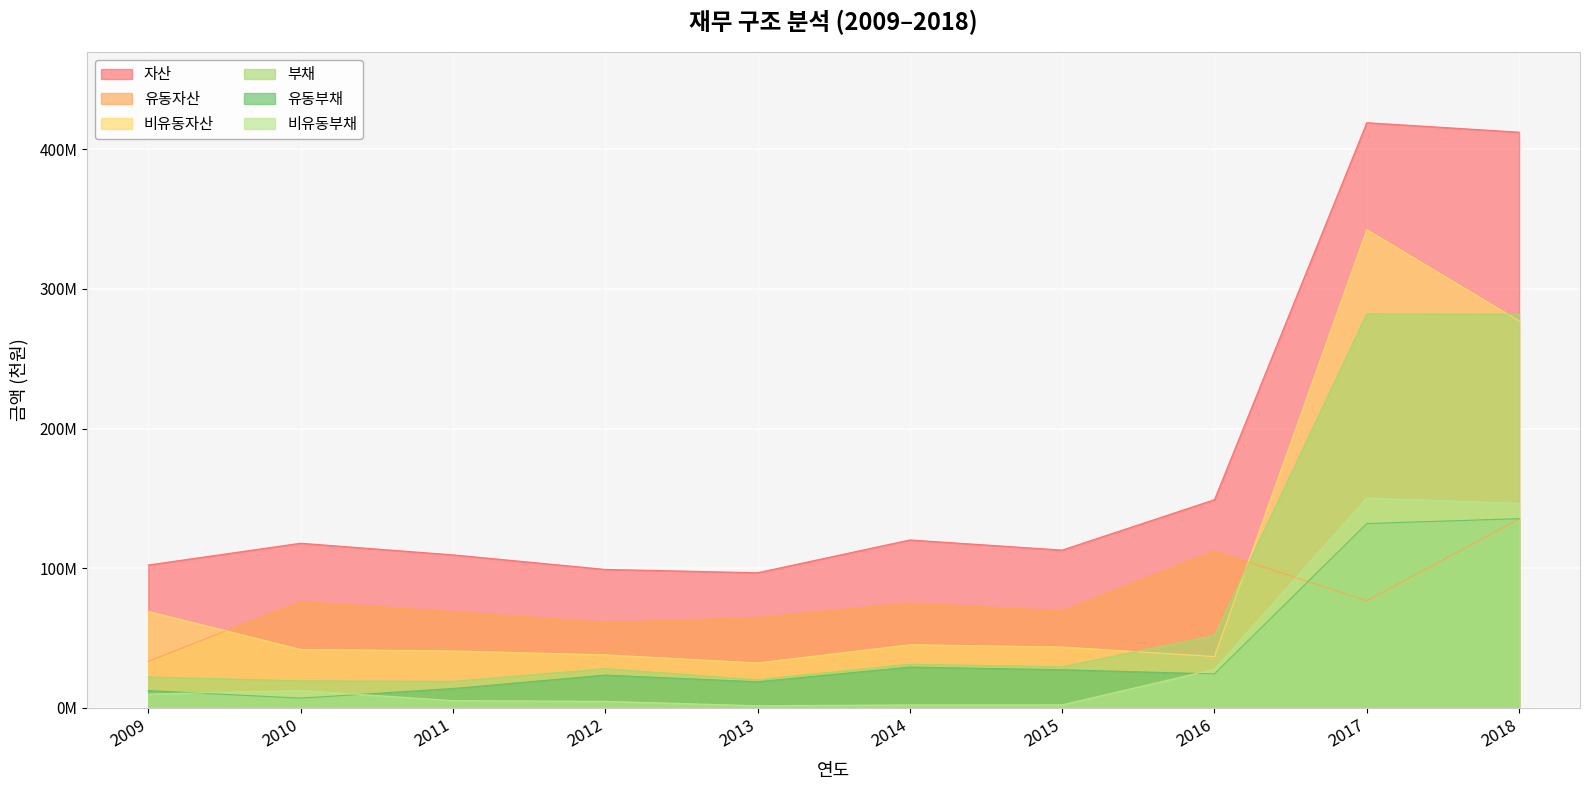

At how many categories does at least one series exceed 323050830?

2